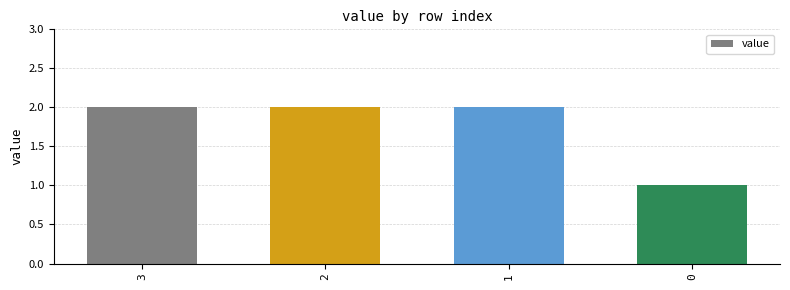

The value at 1 is 3. True or false?

False